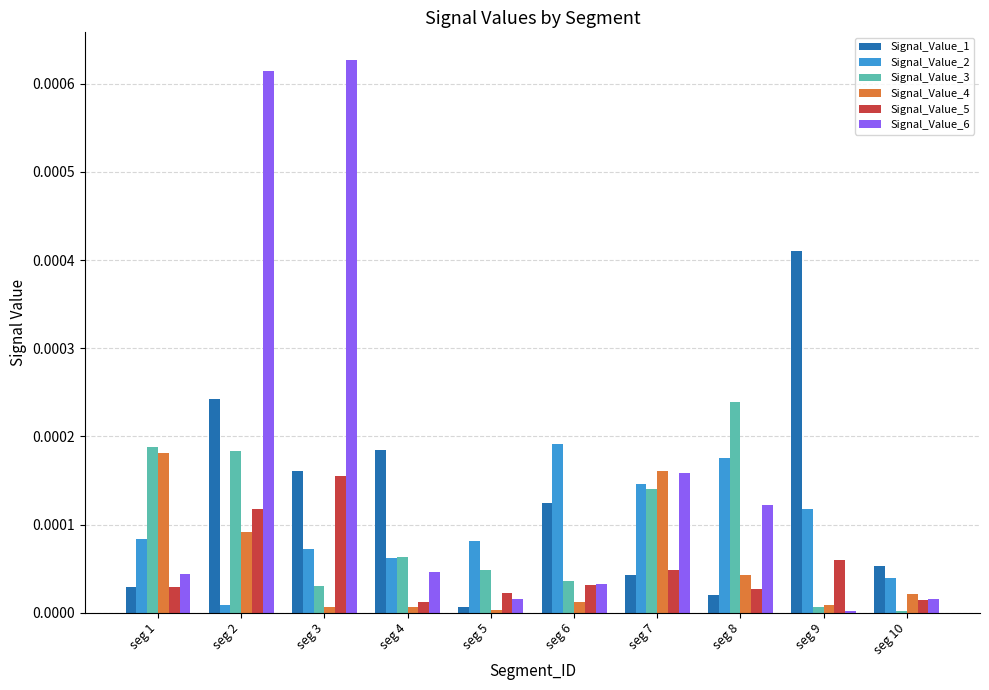

At which category is the sum across all series the highest?

seg 2